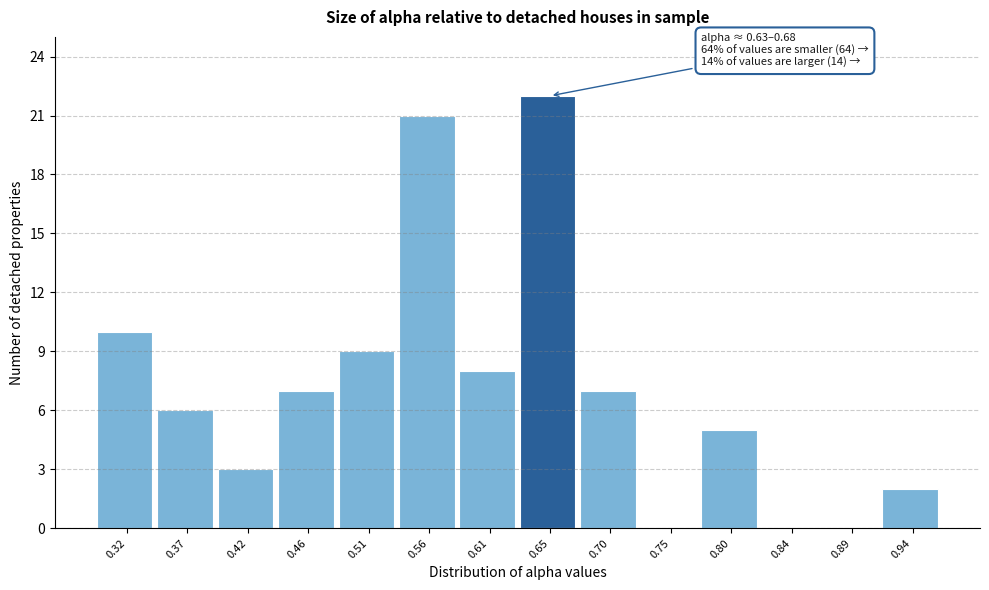

Over which range of the x-axis is the bar tallest?

0.630 to 0.675